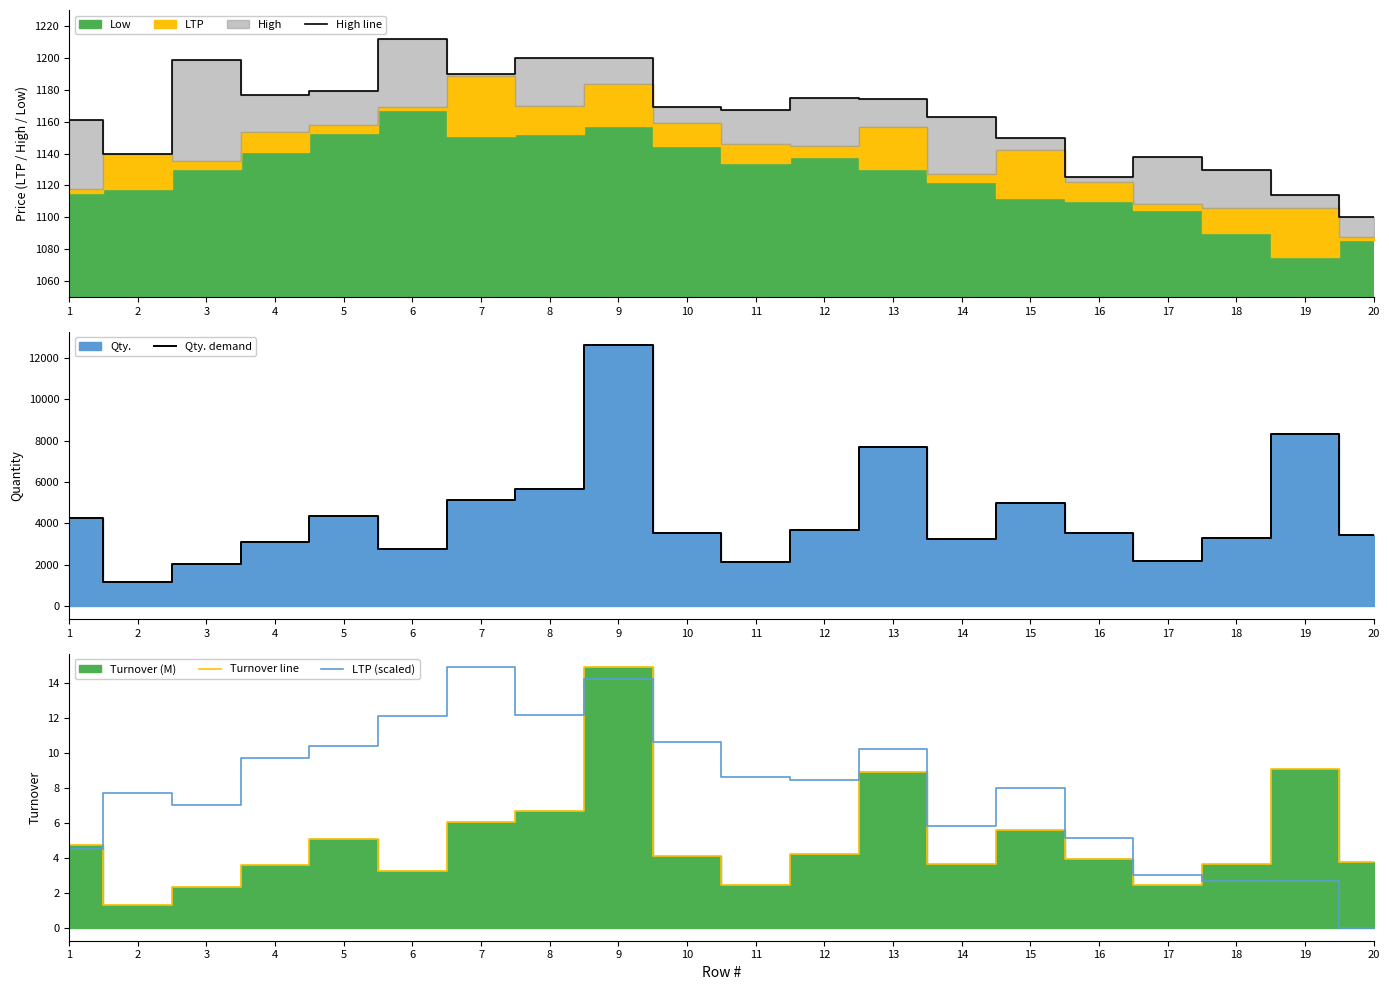

Between 9 and 15, which is larger?

9